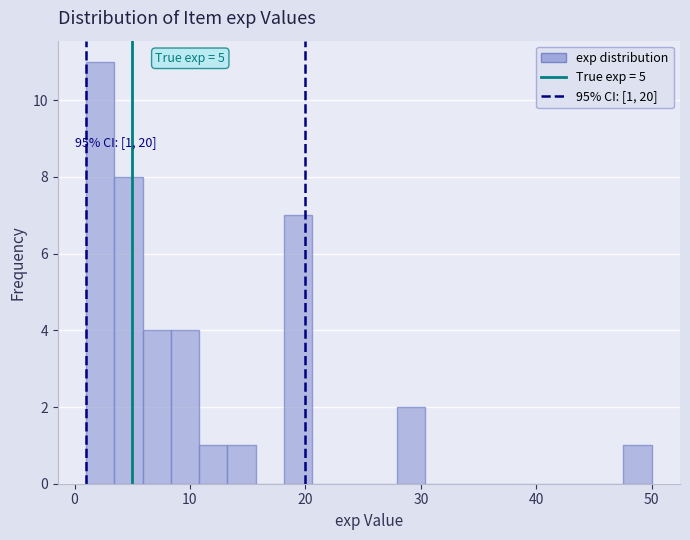

Around what value on the x-axis is the tallest bar? Give the approximate position of its centre, as read against the axis.

2